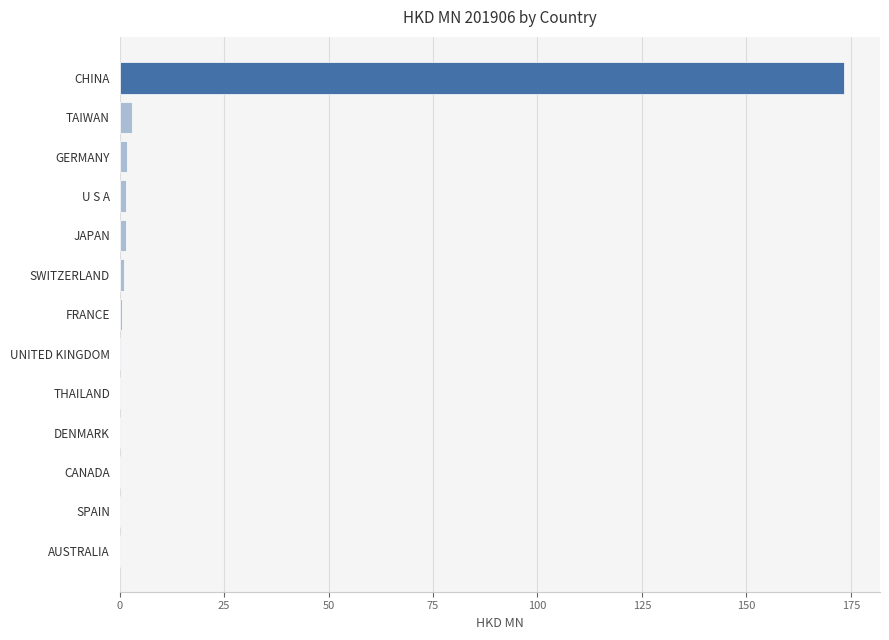

What is the sum of all values?

183.2